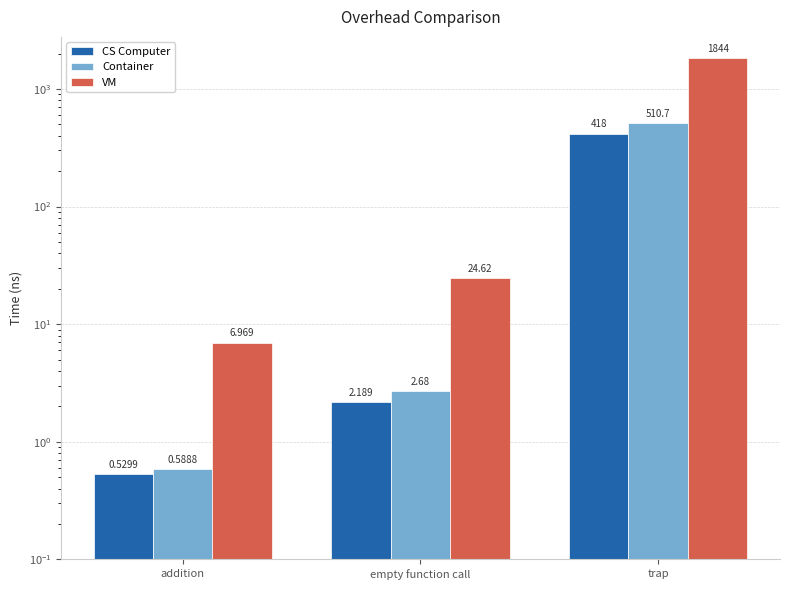

Reading left to right, list all the values displayed in this chart.

CS Computer: addition=0.5	empty function call=2.2	trap=418.0
Container: addition=0.6	empty function call=2.7	trap=510.7
VM: addition=7.0	empty function call=24.6	trap=1844.0